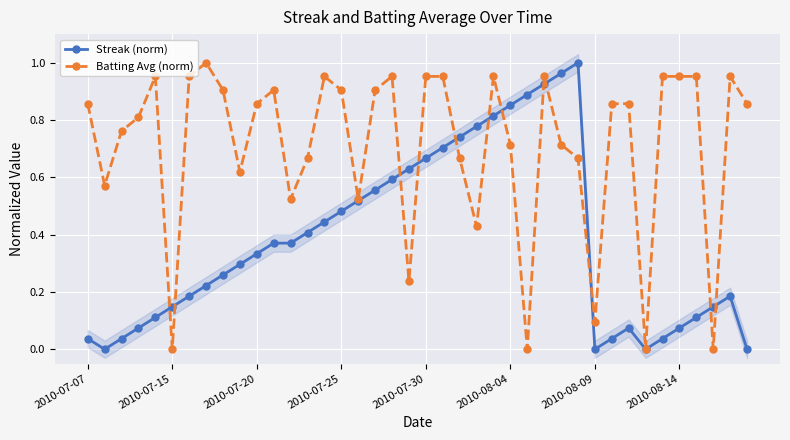

Count the number of categories in the chart.

40